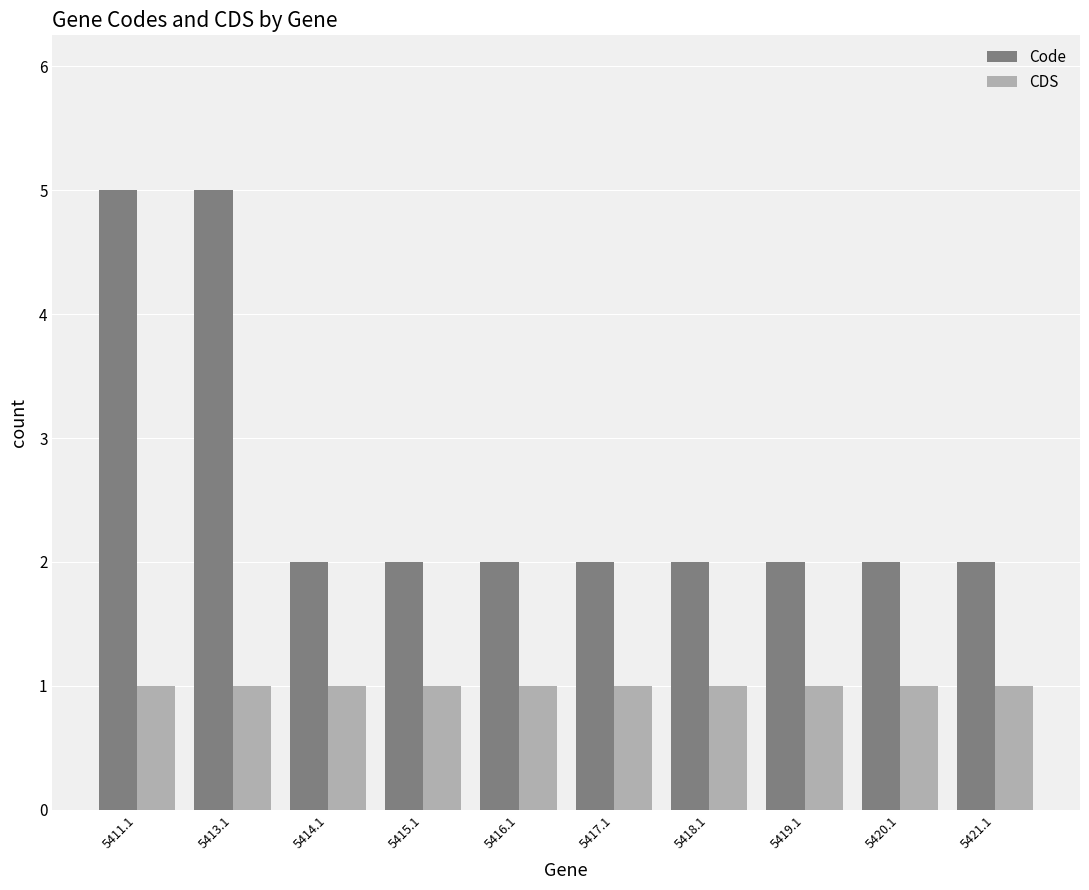

What is the label of the 9th bar from the right?

5413.1